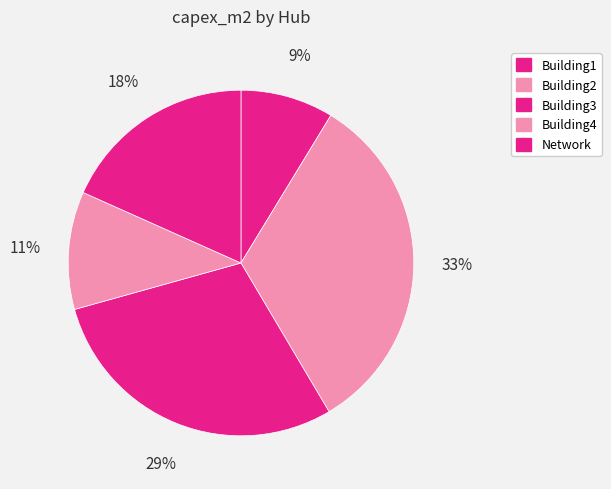

Approximately how many times larger is the value at Building2 compared to Building1?

3.8